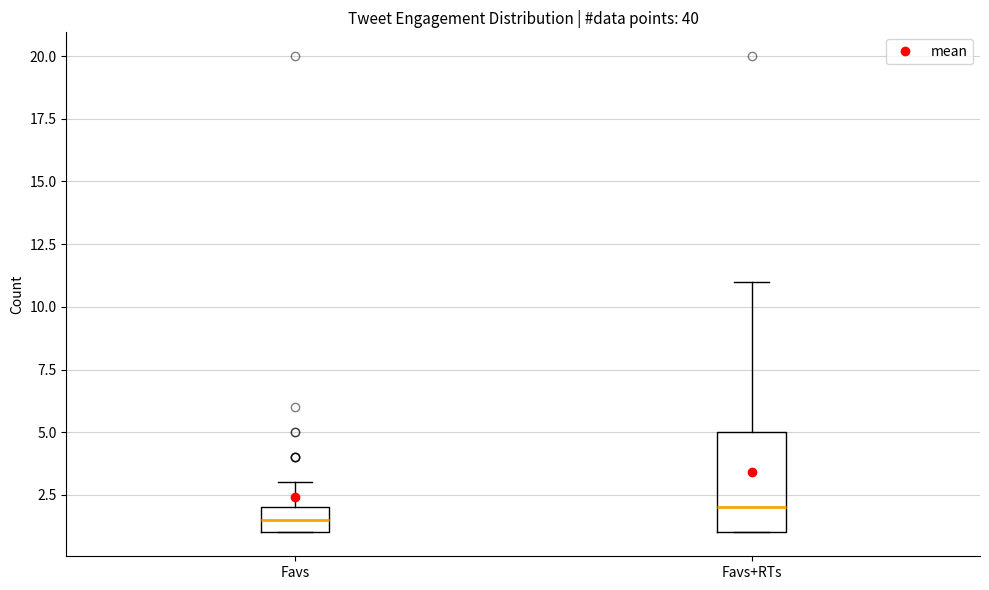

Which box is the tallest, from its lower edge to its upper edge?

Favs+RTs